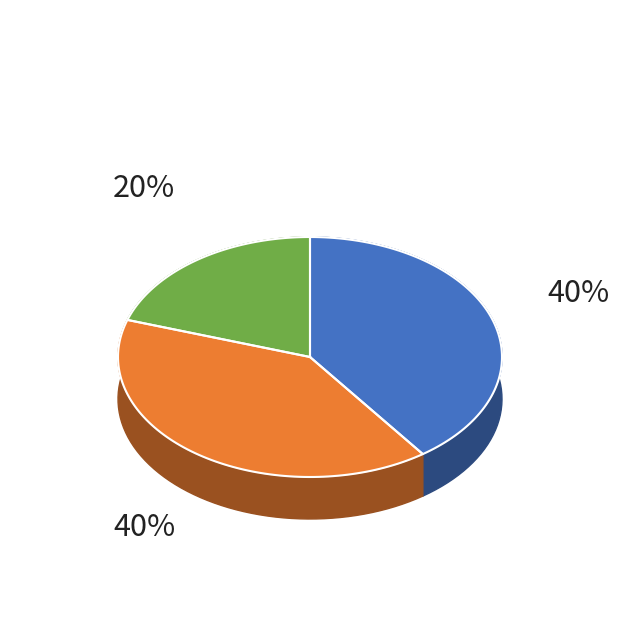

To the nearest percent, what is the difference between the largest and smallest slice percentages?

20%